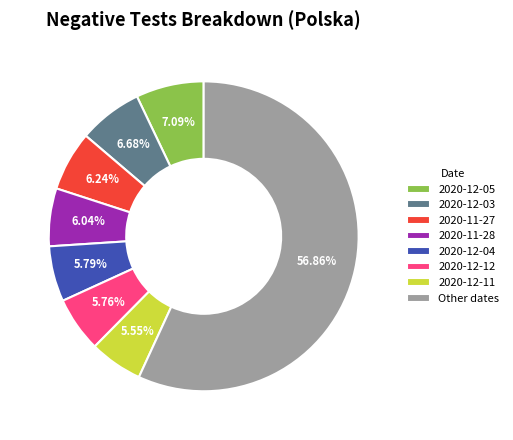

Which slice is the largest?

Other dates